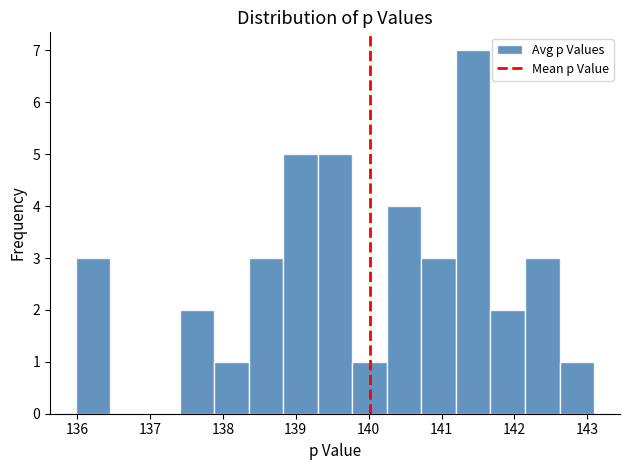

Reading left to right, list every bar in this chart as the range it spans on the x-axis followed by its height. Neither the bar edges nor the heights are printed on the chart, so give them approximately, as read against the axes.

136.0 to 136.5: 3
136.5 to 136.9: 0
136.9 to 137.4: 0
137.4 to 137.9: 2
137.9 to 138.4: 1
138.4 to 138.8: 3
138.8 to 139.3: 5
139.3 to 139.8: 5
139.8 to 140.2: 1
140.2 to 140.7: 4
140.7 to 141.2: 3
141.2 to 141.7: 7
141.7 to 142.1: 2
142.1 to 142.6: 3
142.6 to 143.1: 1